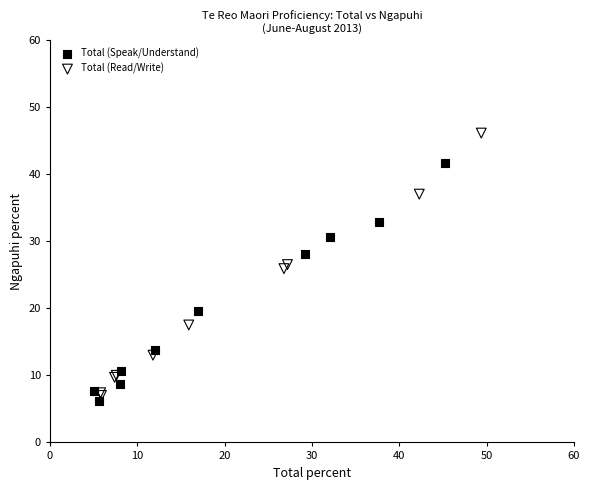

What are all the series names shown in the legend?

Total (Speak/Understand), Total (Read/Write)